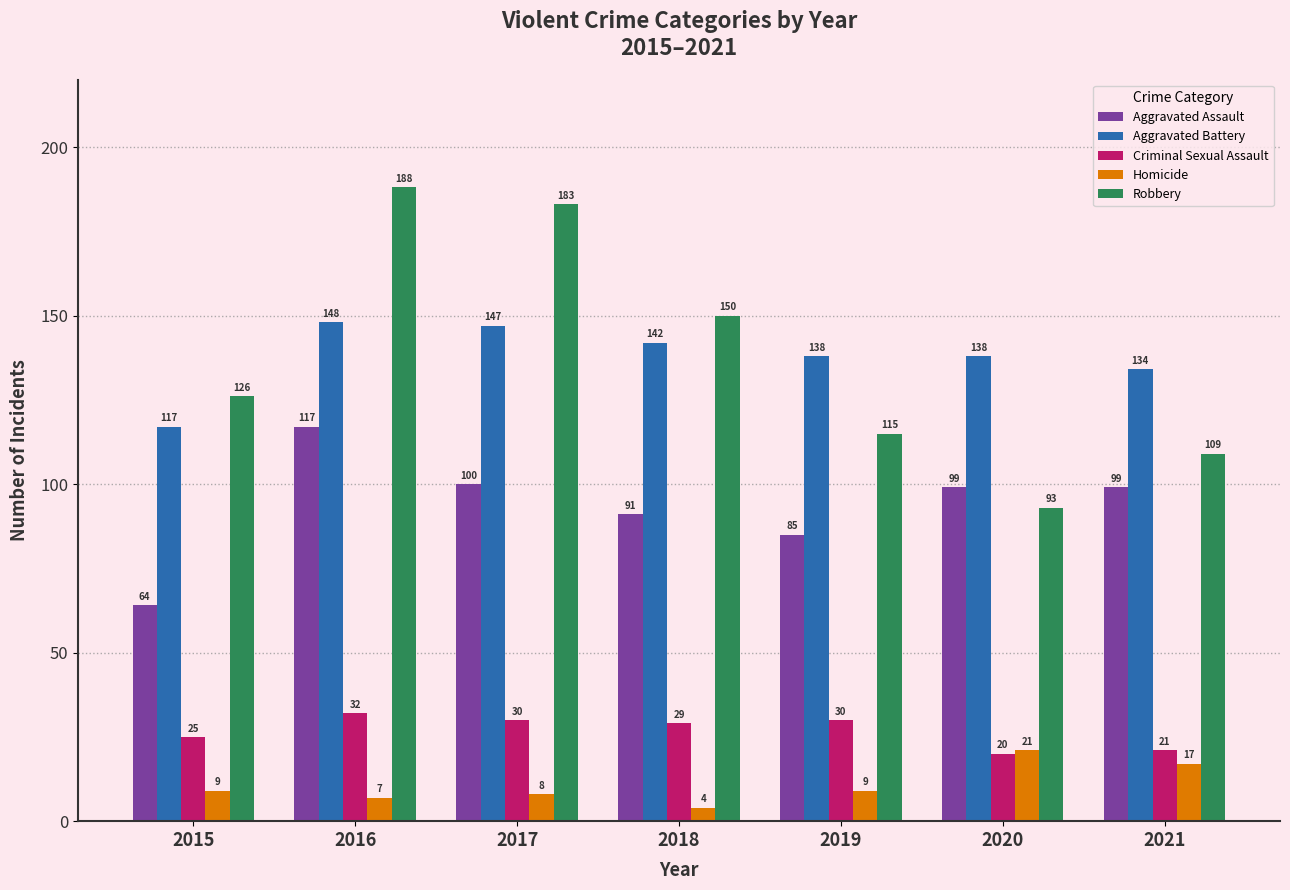

How many groups of bars are there?

7